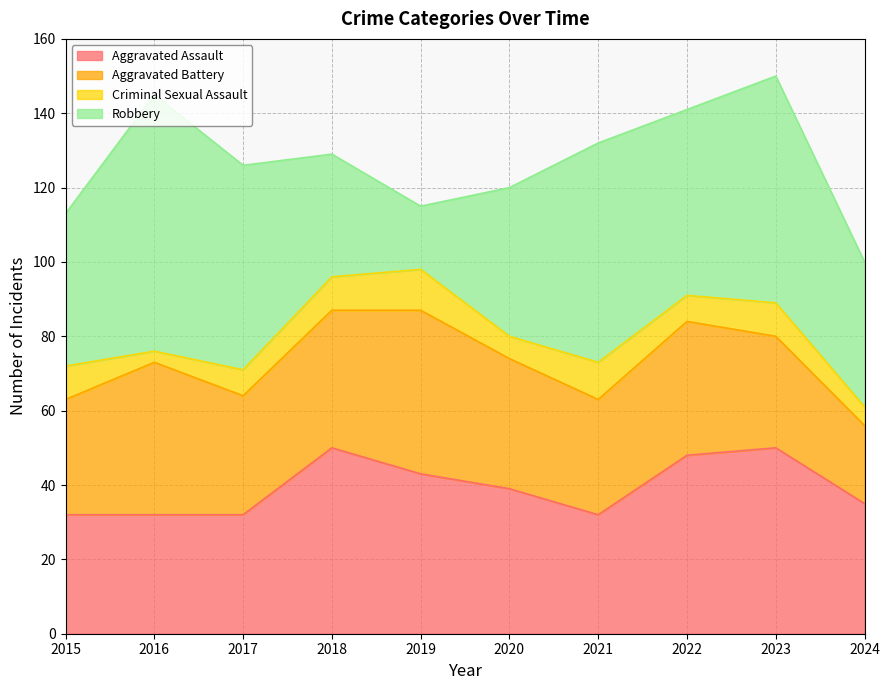

At which category is the sum across all series the highest?

2023